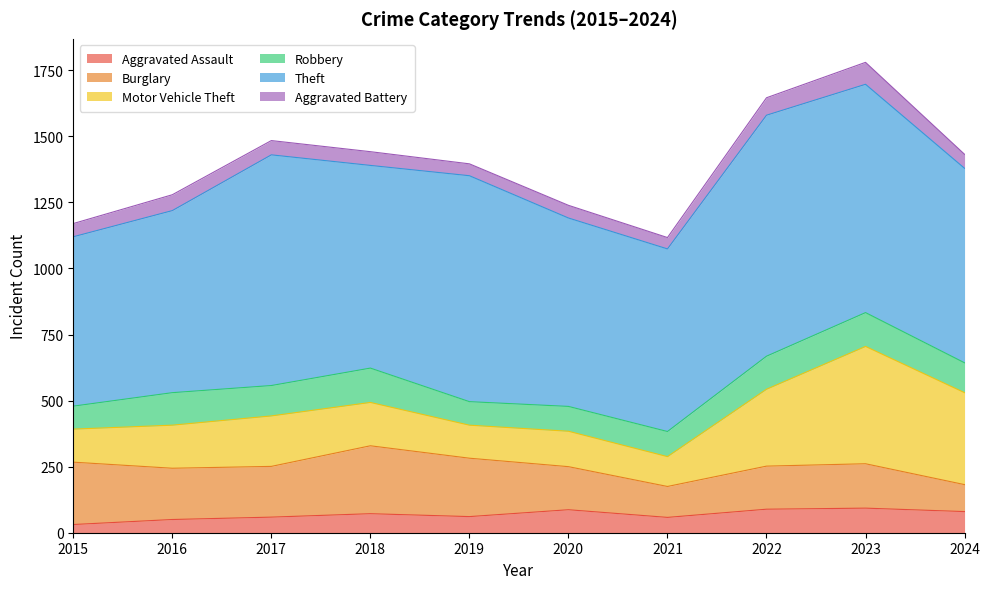

What is the difference between the maximum and second lowest values in the Theft series?

223